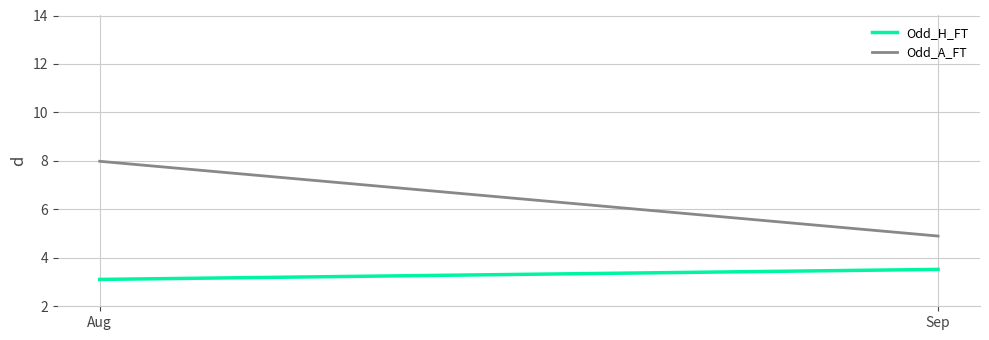

What is the sum of all Odd_H_FT values?

6.6